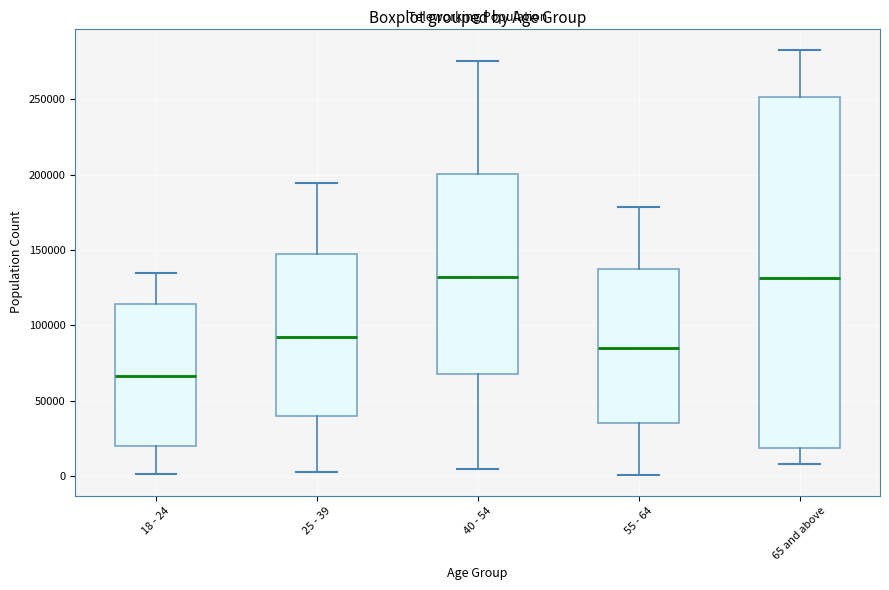

Reading left to right, read every box against the y-axis: the position of its median line, the range the box covers, and the ends of its whiskers. The values are not printed on the chart, so give them approximately, as read against the axis.

18 - 24: median 65000, box 20000 to 115000, whiskers 0 to 135000
25 - 39: median 90000, box 40000 to 145000, whiskers 5000 to 195000
40 - 54: median 130000, box 65000 to 200000, whiskers 5000 to 275000
55 - 64: median 85000, box 35000 to 135000, whiskers 0 to 180000
65 and above: median 130000, box 20000 to 250000, whiskers 10000 to 285000